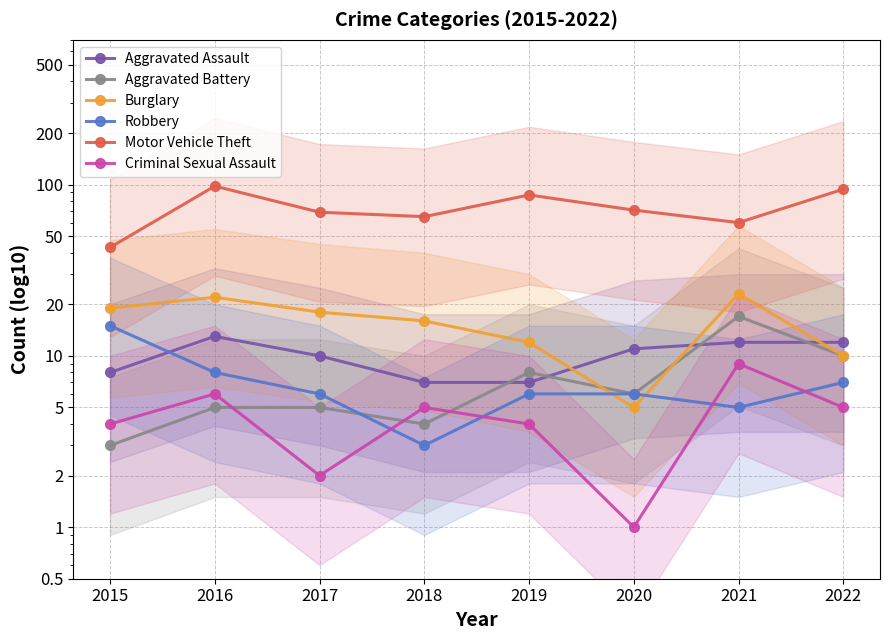

What value does the Criminal Sexual Assault series have at 2018?

5